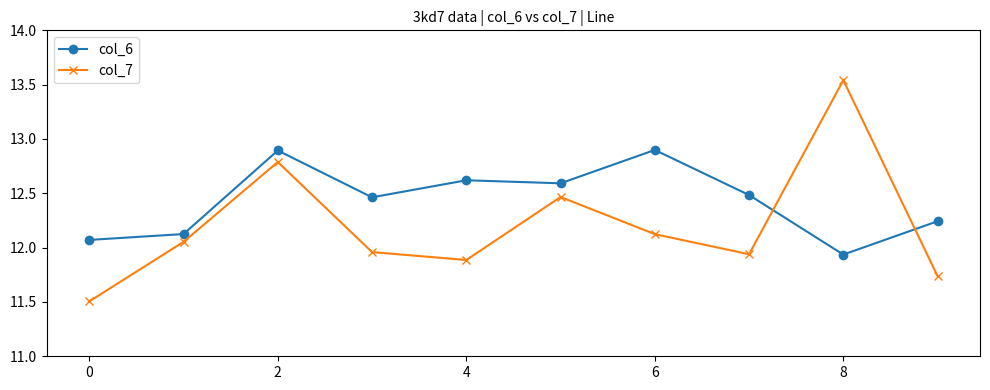

Which series ends up on top after the final intersection of col_7 and col_6?

col_6